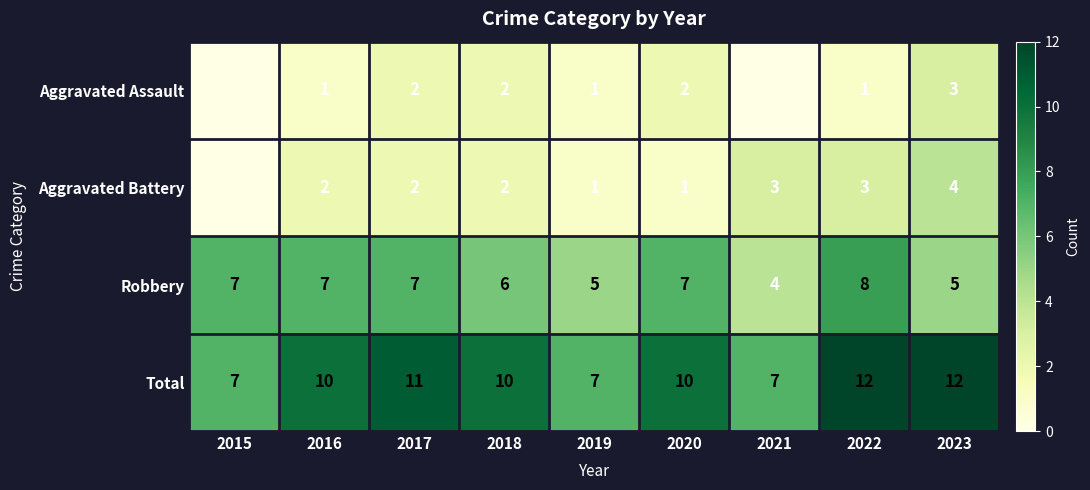

Is it true that Aggravated Assault equals 2 at 2018?

True